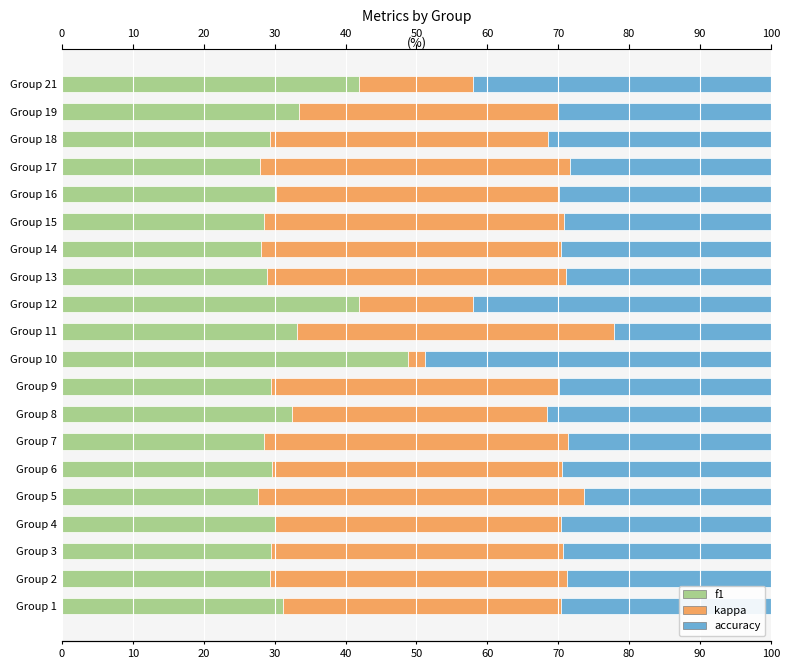

Which series has the largest total across all categories?

kappa